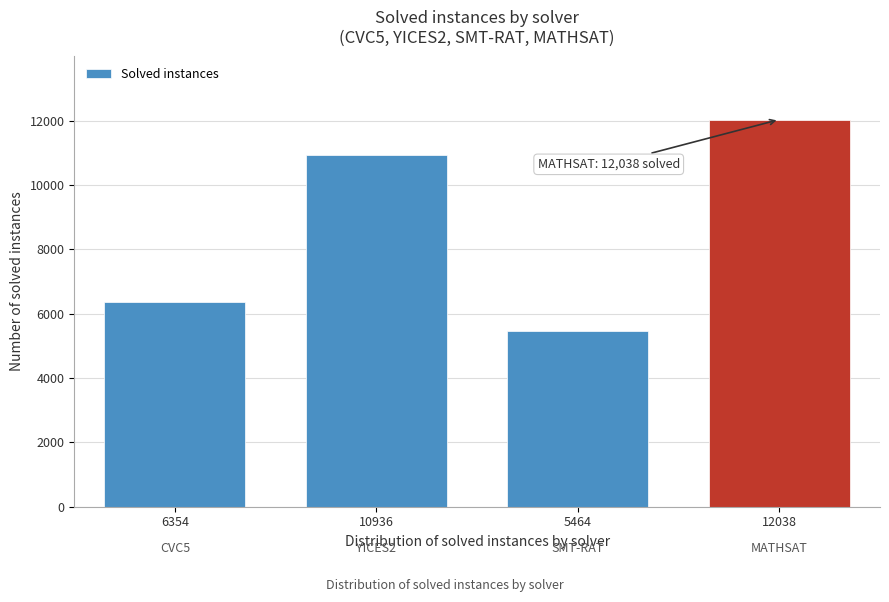

Reading left to right, extract all data points from this chart.

6354	10936	5464	12038